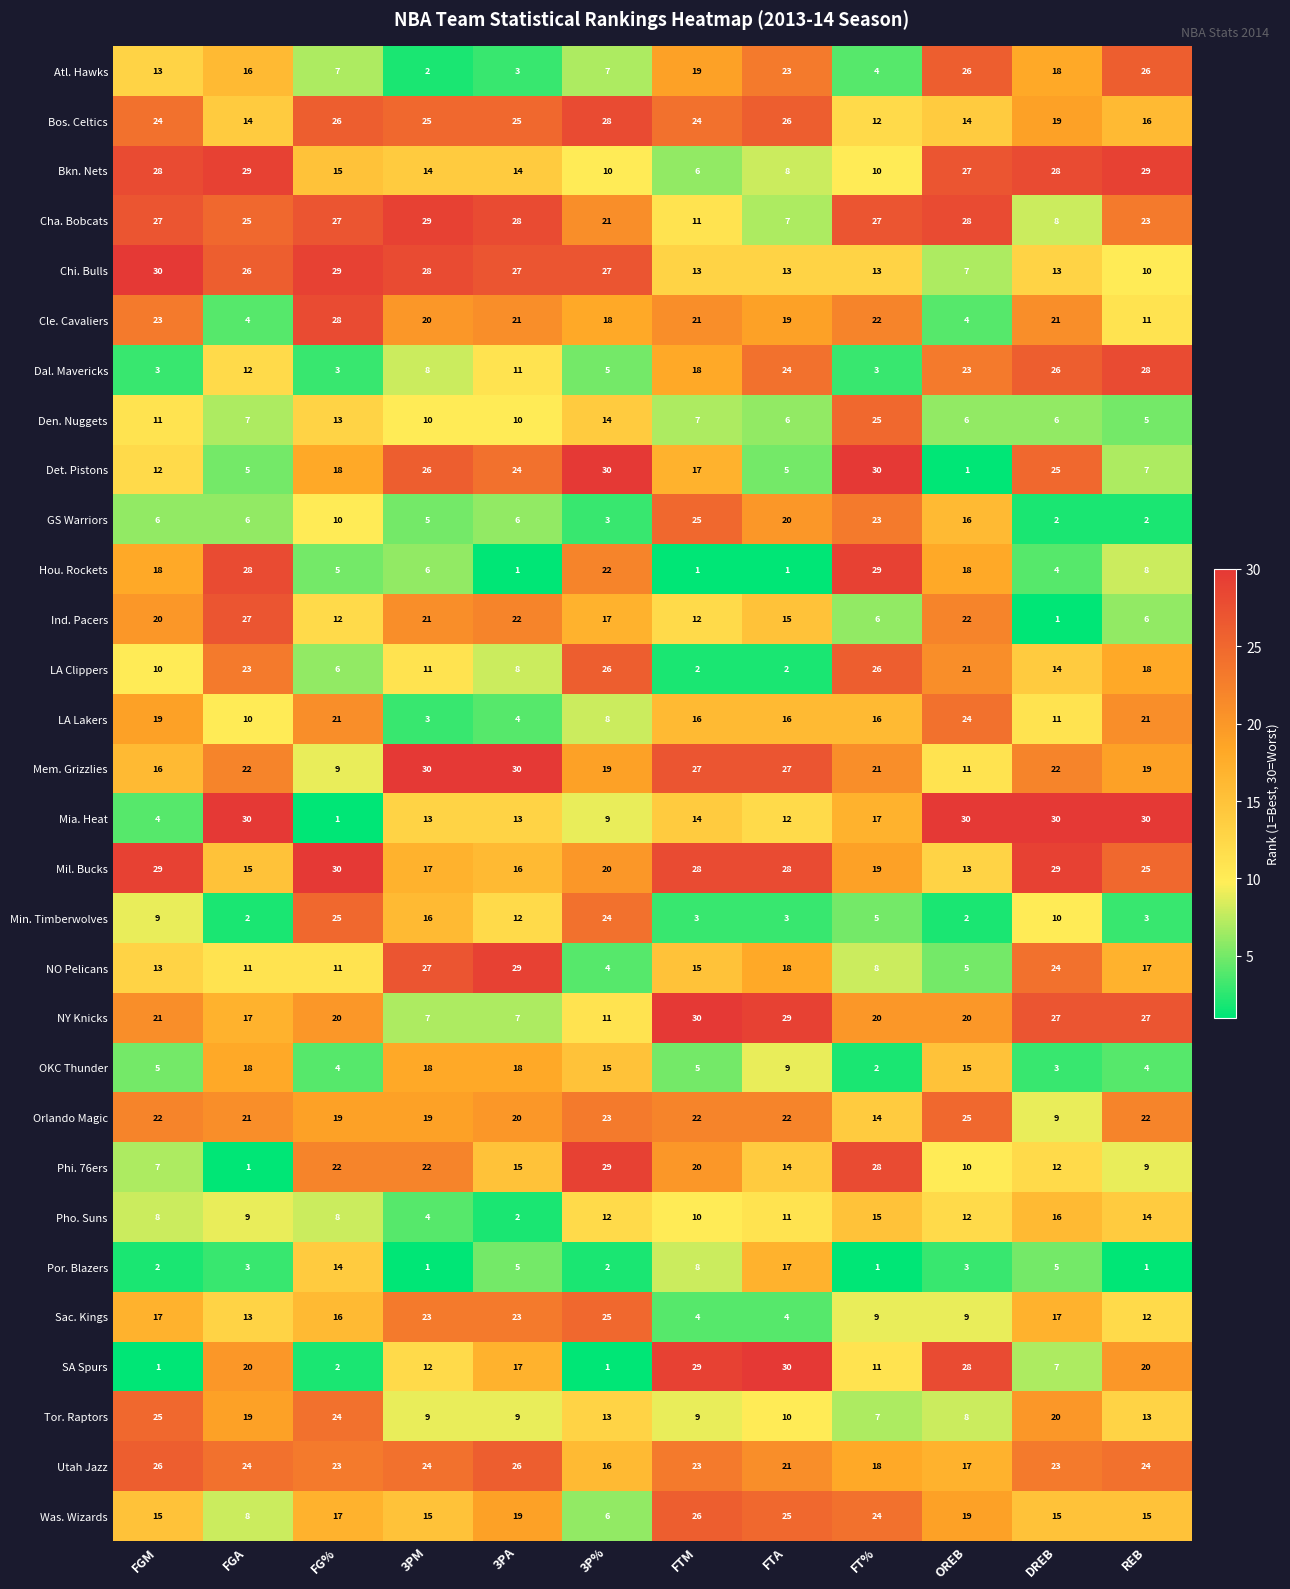

What is the greatest value displayed?

30